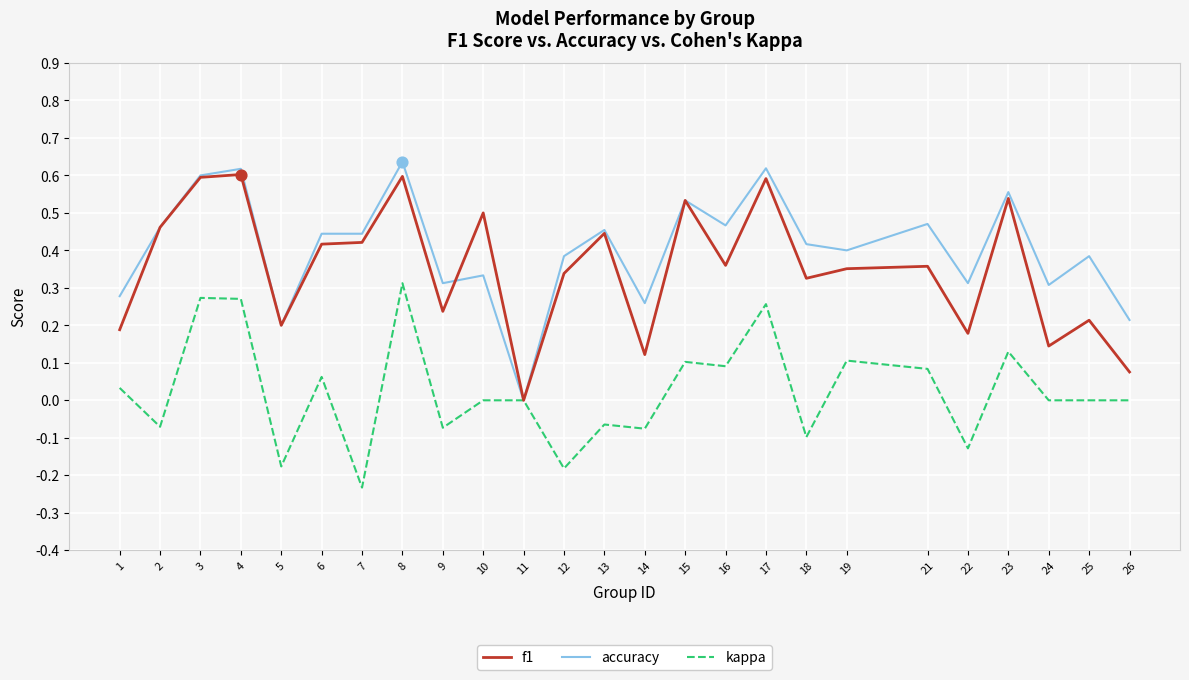

Which series has the widest spread of values?

accuracy